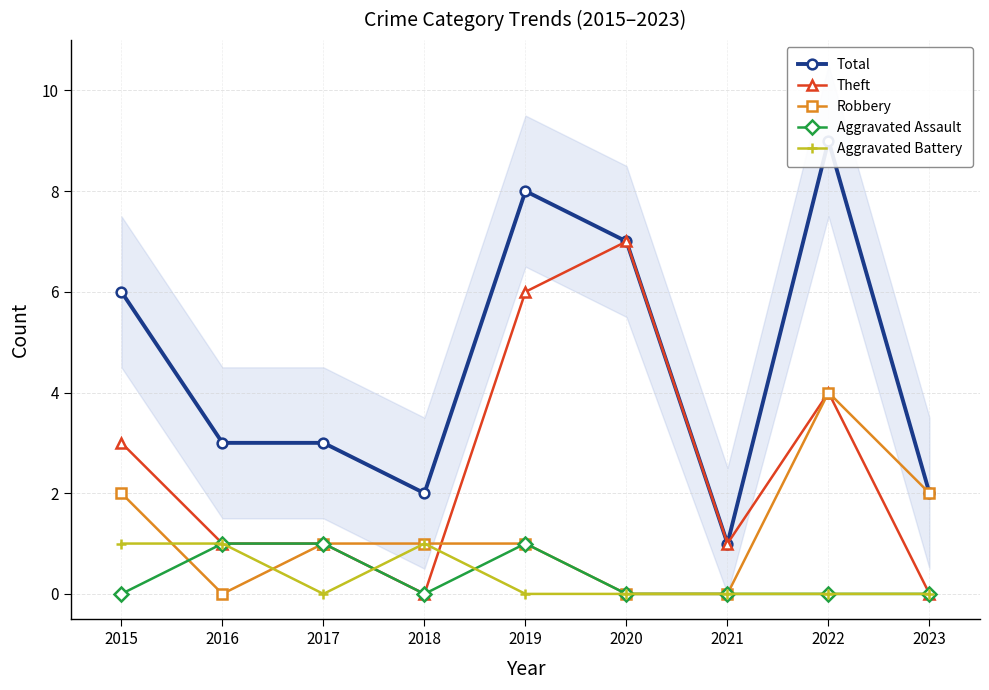

The Aggravated Assault series shows 0 at 2021. True or false?

True